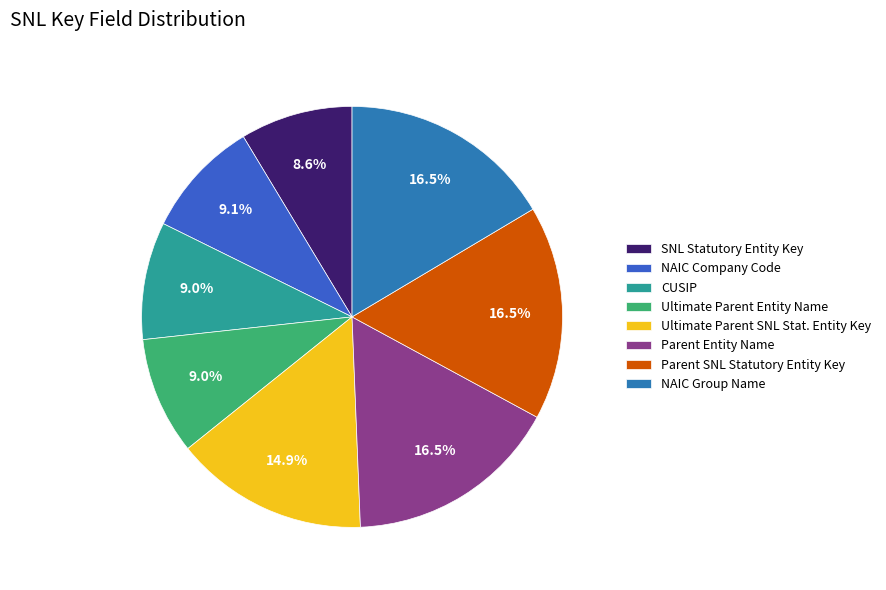

How many slices are in this pie chart?

8